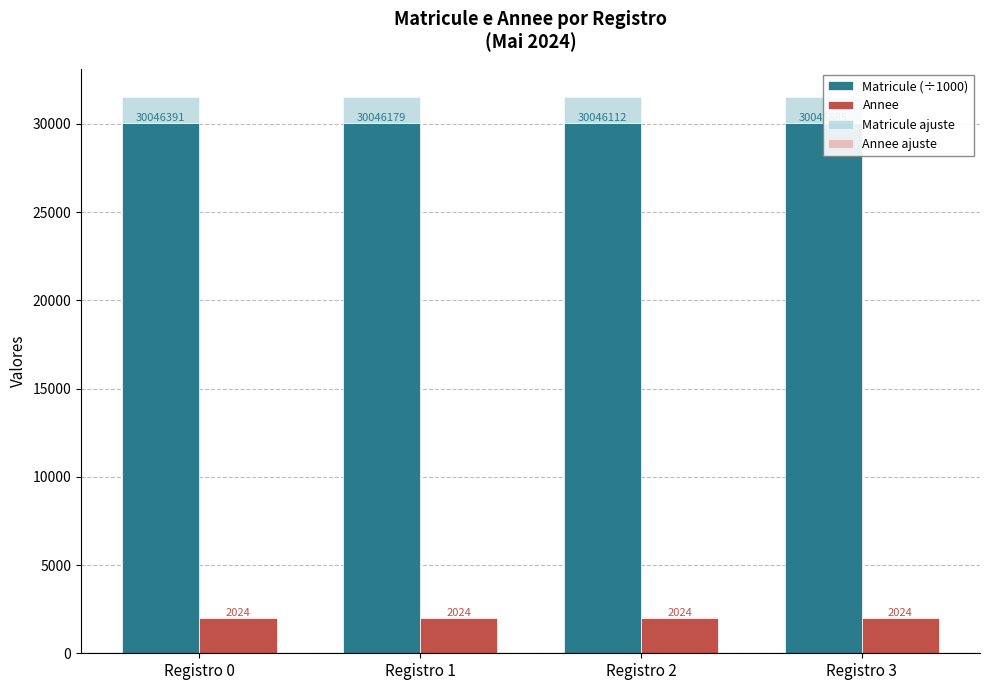

At which label does Annee reach its peak?

Registro 0